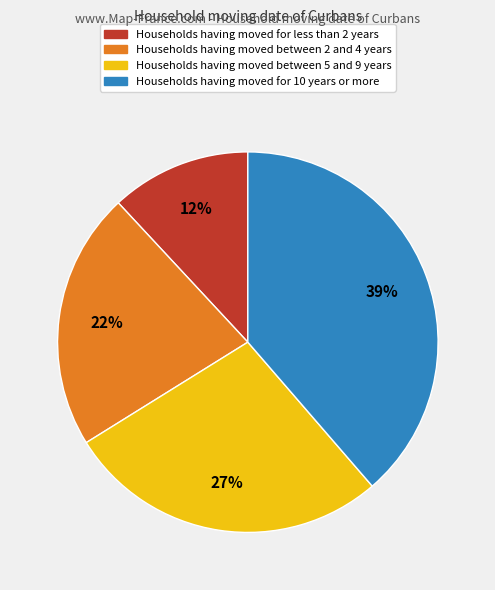

To the nearest percent, what is the difference between the largest and smallest slice percentages?

27%